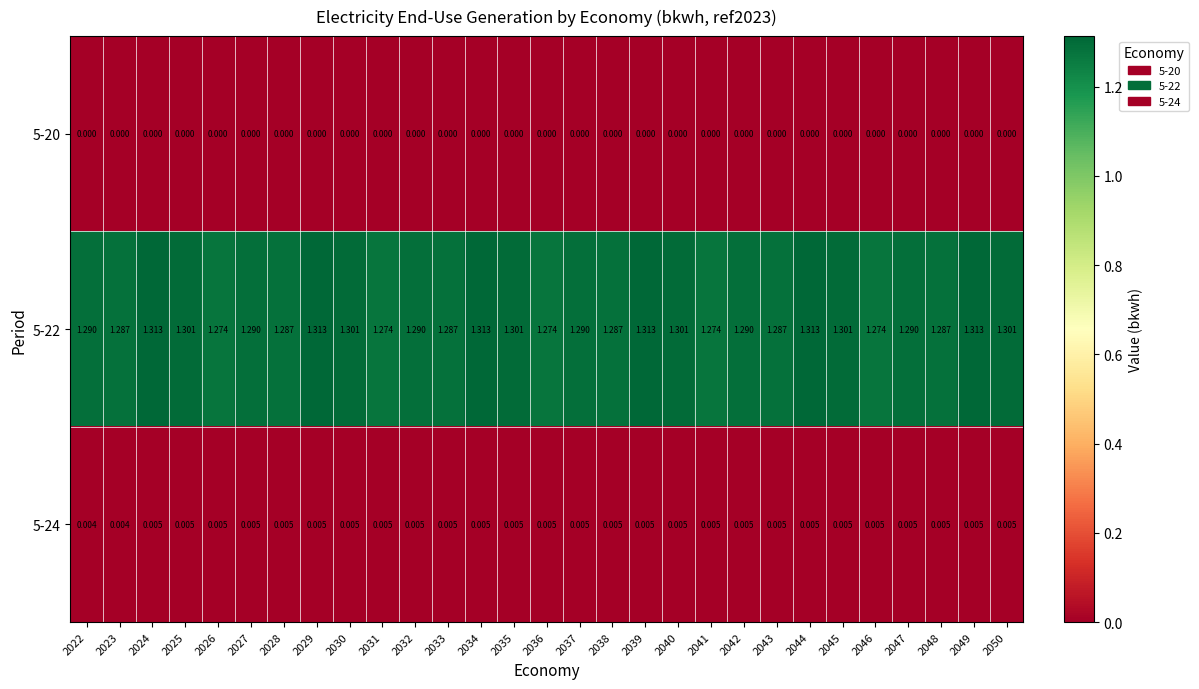

Is the value of 5-24 at 2036 greater than the value of 5-22 at 2023?

No